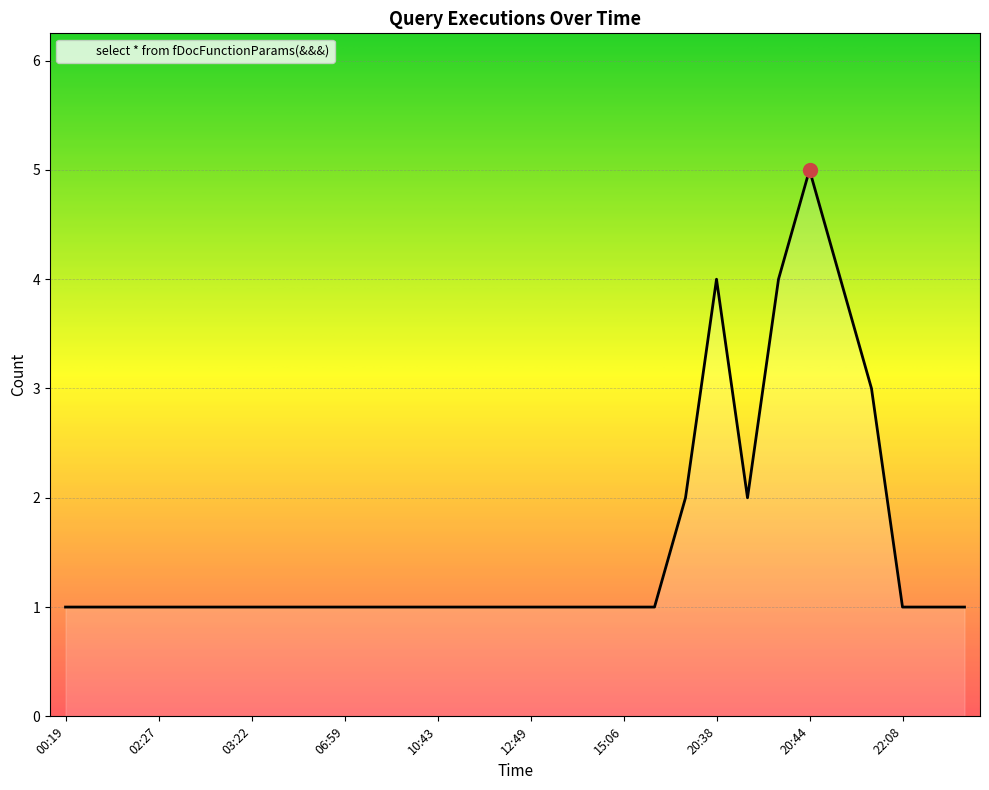

What is the difference between the maximum and minimum values?

4